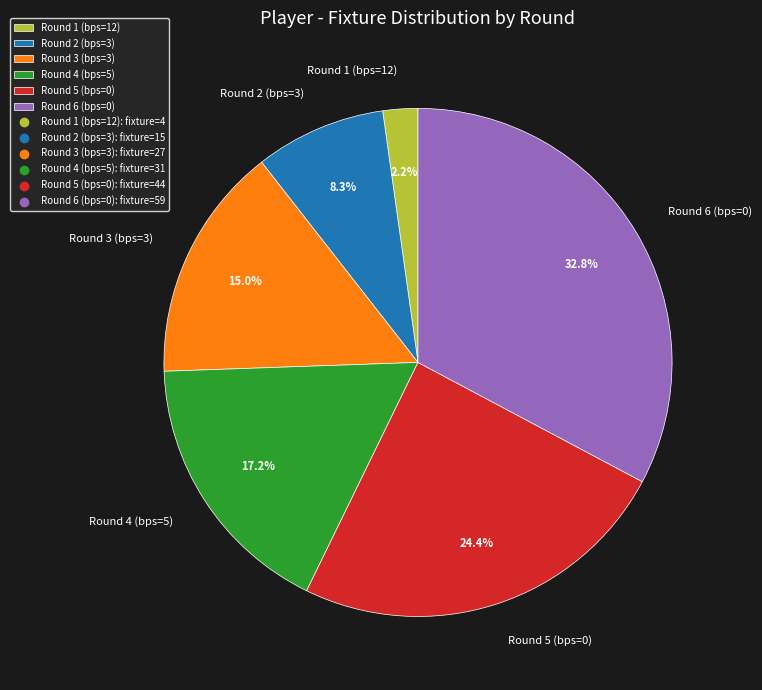

Which has a higher value, Round 2 (bps=3) or Round 5 (bps=0)?

Round 5 (bps=0)